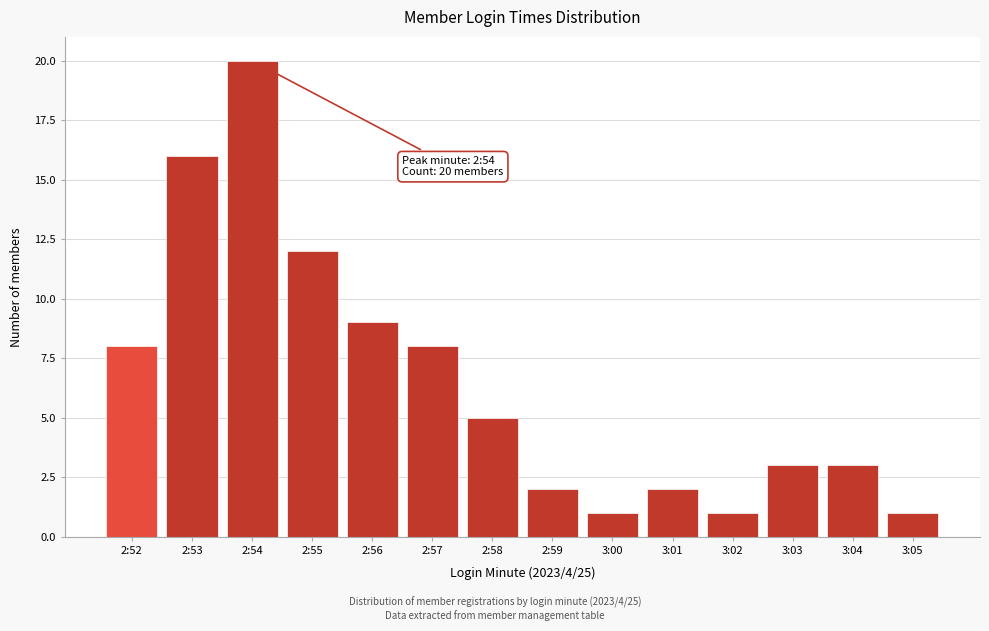

Reading left to right, list all the values displayed in this chart.

8	16	20	12	9	8	5	2	1	2	1	3	3	1